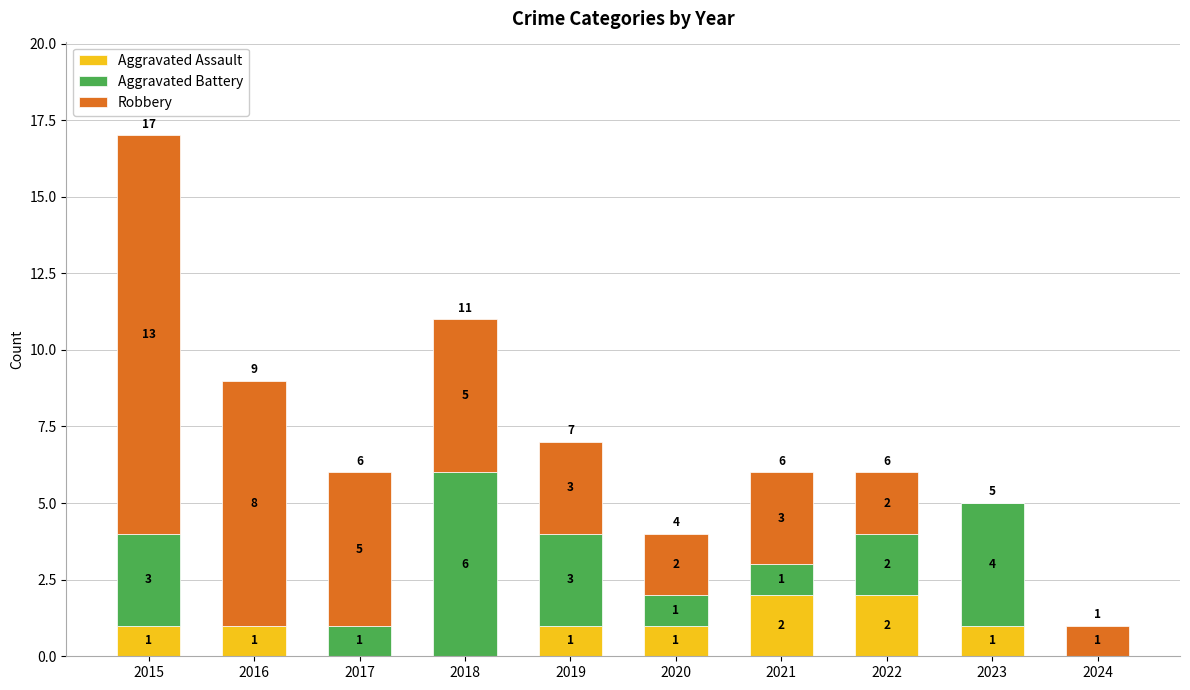

What are all the series names shown in the legend?

Aggravated Assault, Aggravated Battery, Robbery